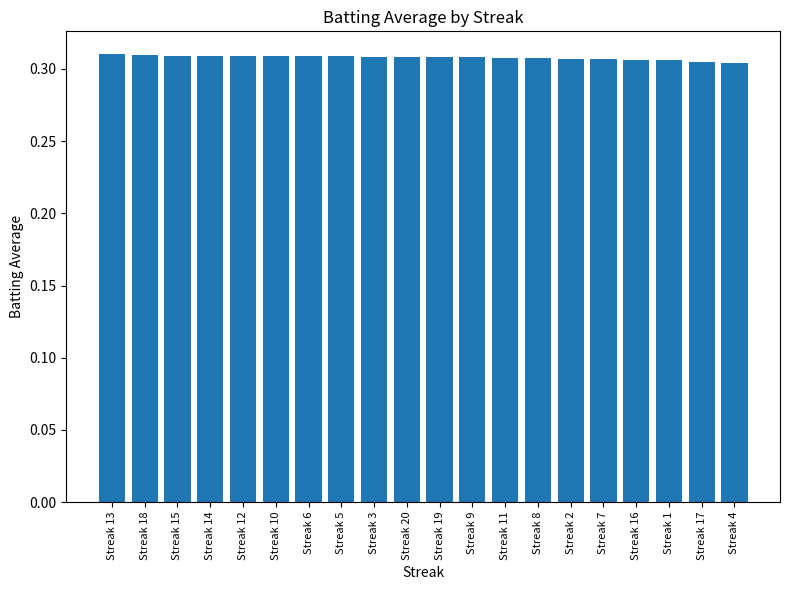

How many values are between 0 and 1?

20